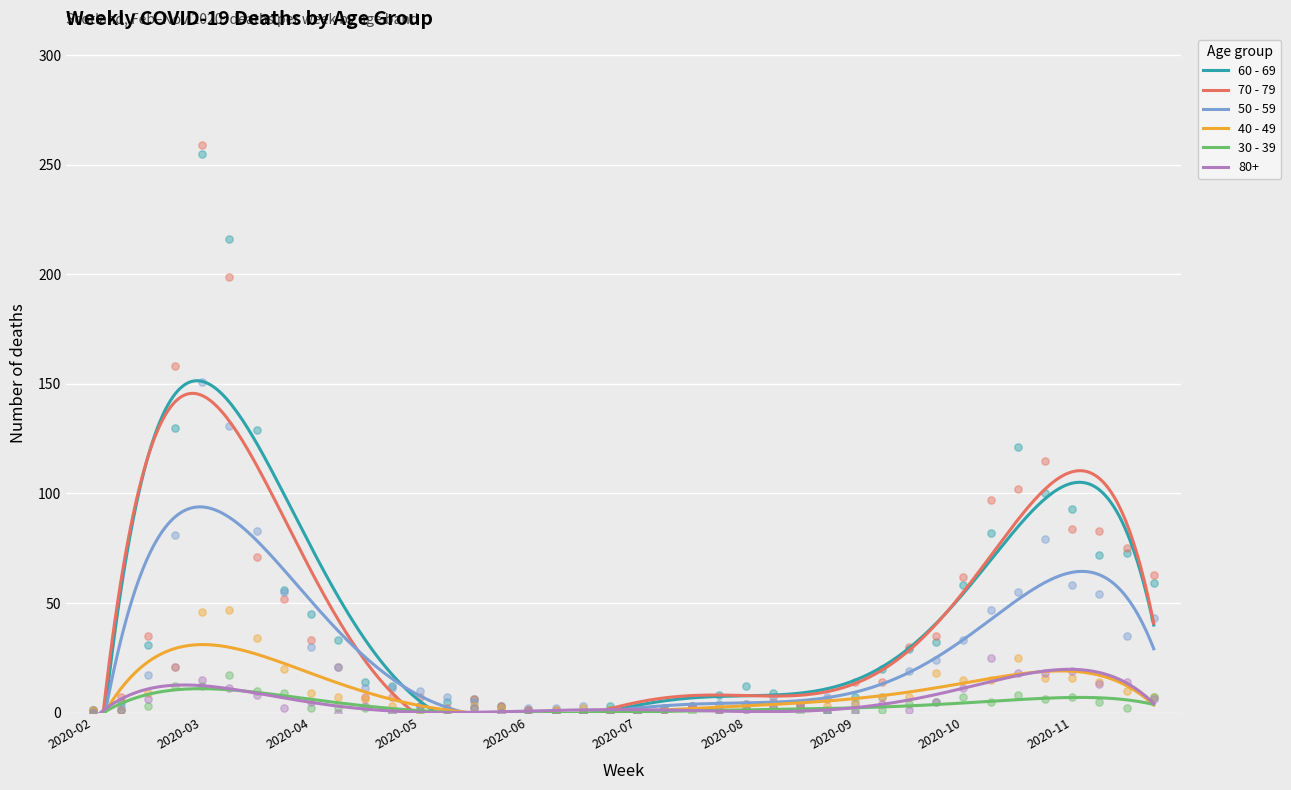

Which series reaches the minimum Y coordinate?

60 - 69